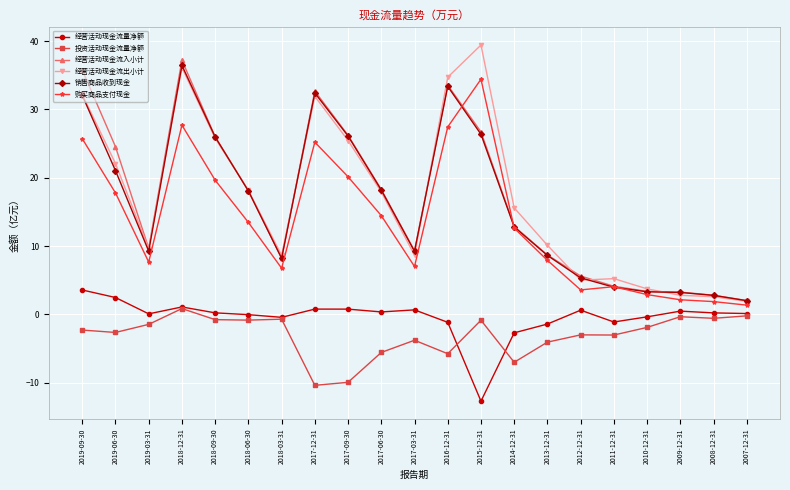

True or false: 经营活动现金流量净额 and 销售商品收到现金 intersect in this chart.

False